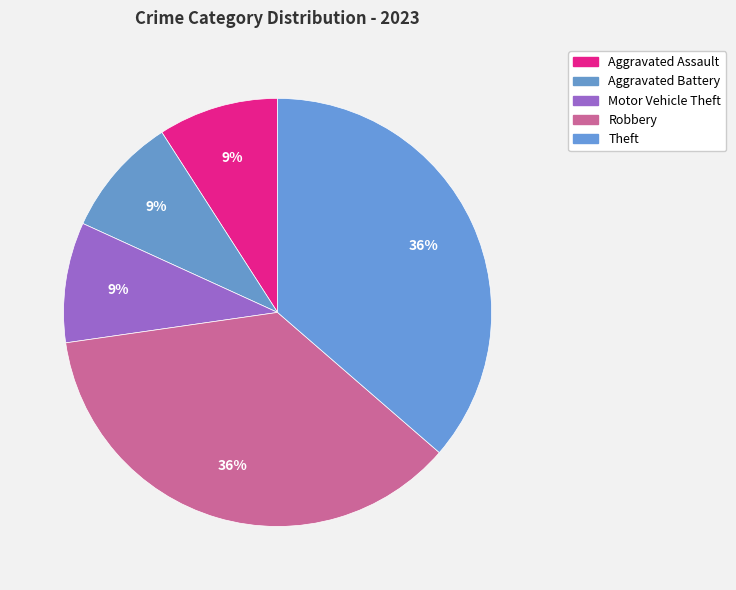

Is it true that Motor Vehicle Theft is 1% of the pie?

False